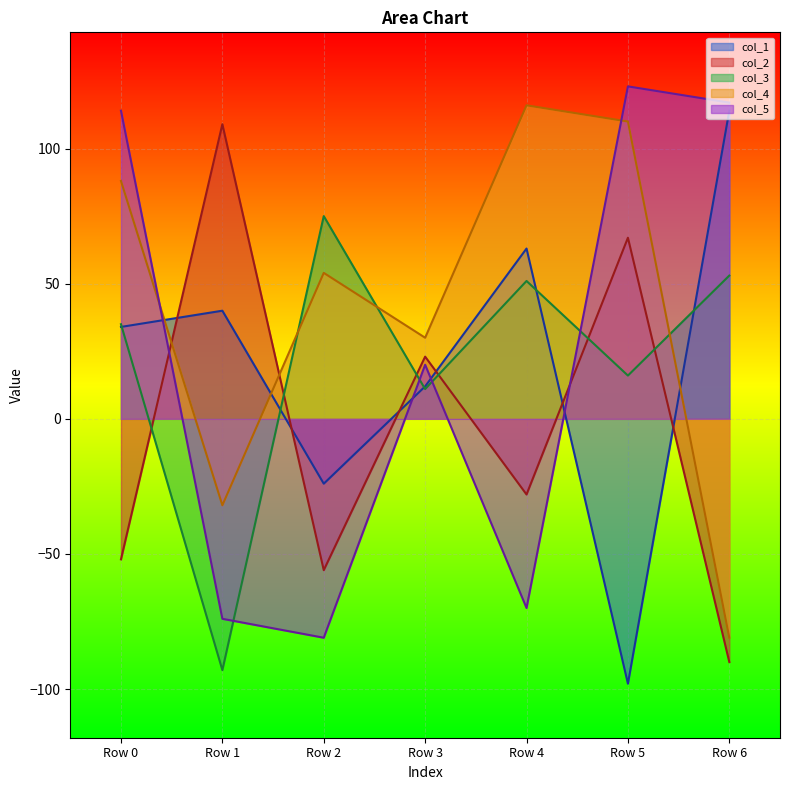

In col_3, how many points are lower than both neighbors (excluding endpoints)?

3